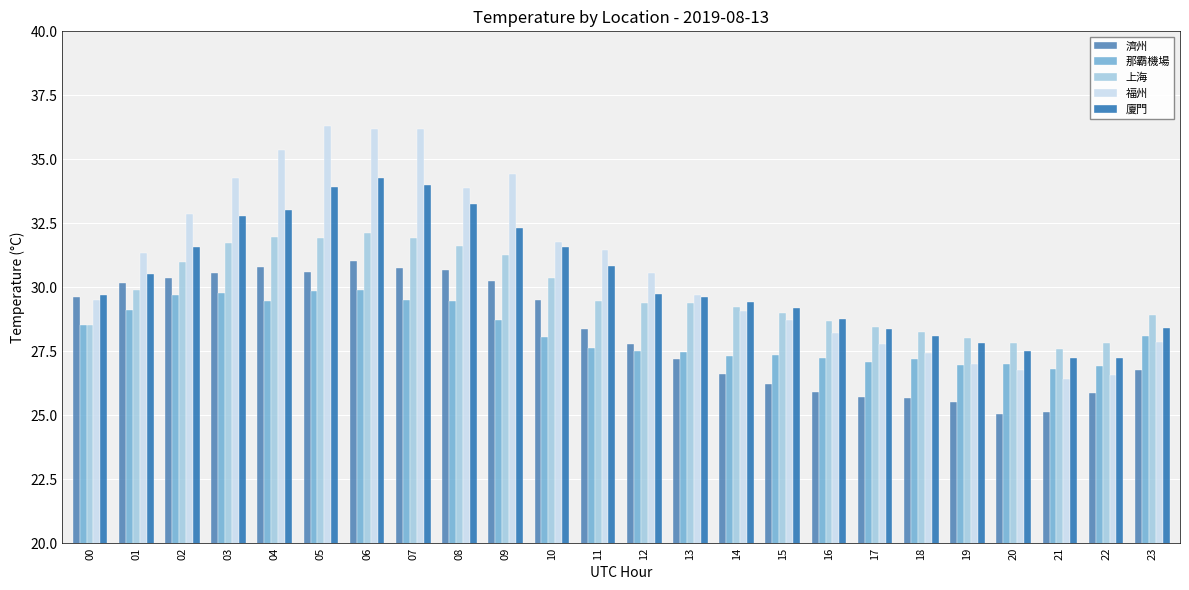

Which series has the largest total across all categories?

福州